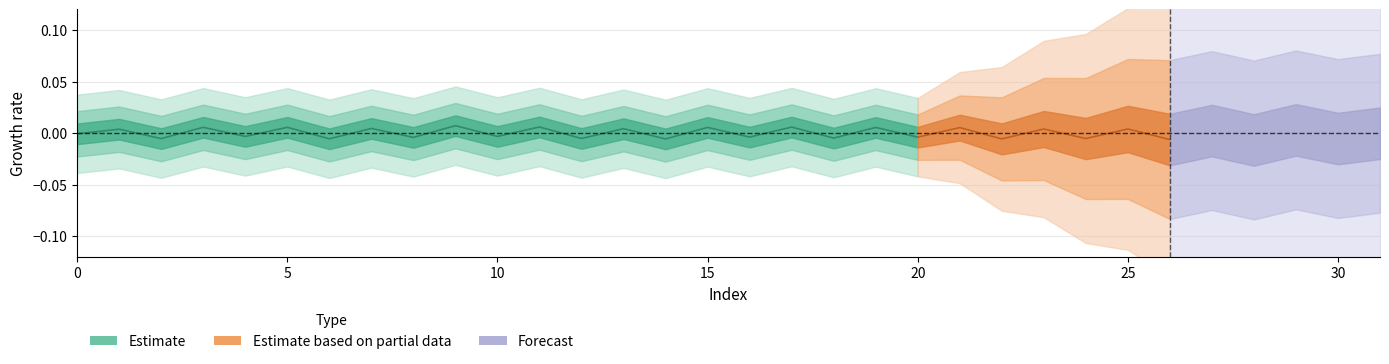

Approximately how many times larger is the value at 17 compared to 9?

0.9